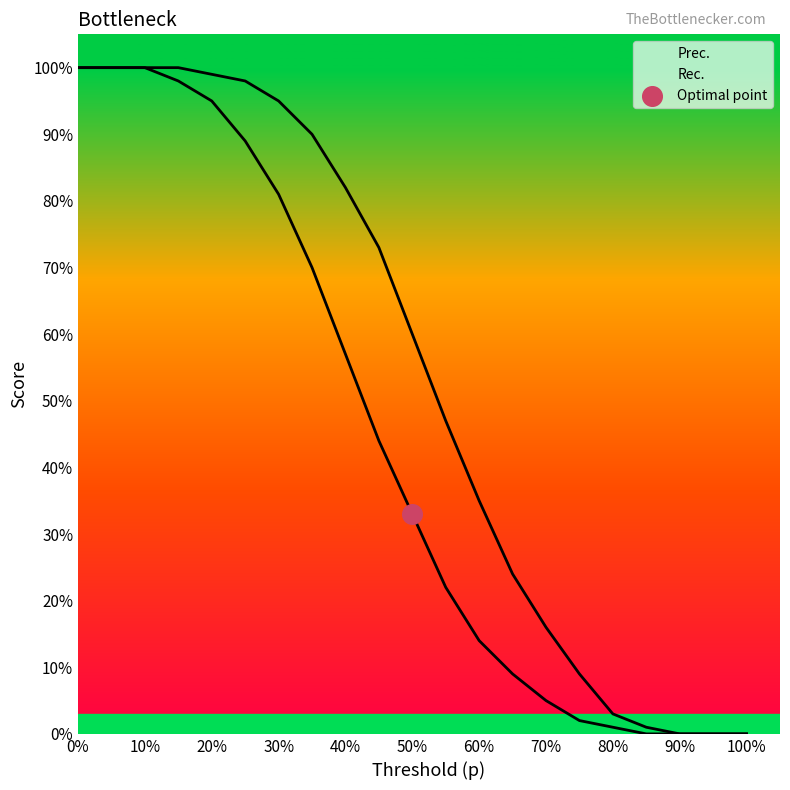

What are all the series names shown in the legend?

Prec., Rec.